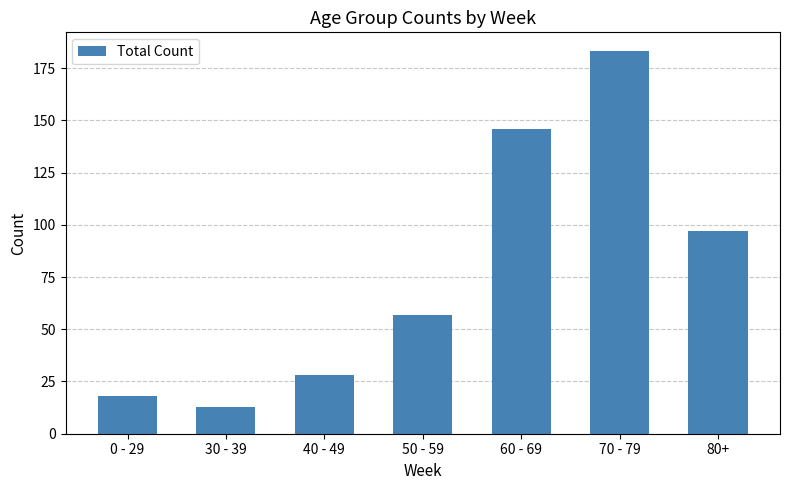

Which category has the lowest value across all series?

30 - 39